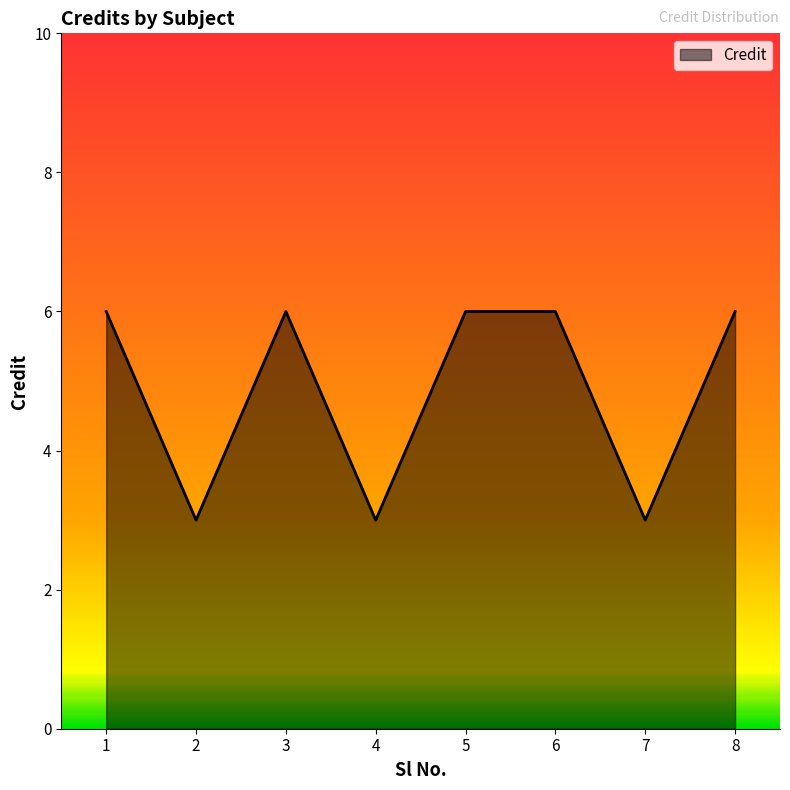

How many interior local valleys (lower than both neighbors) does the data have?

3